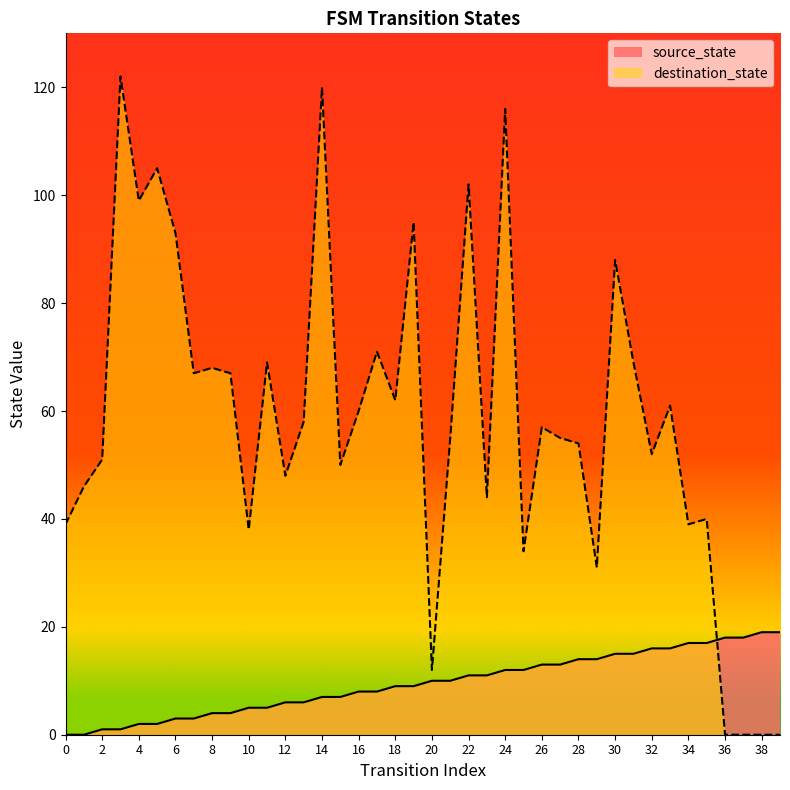

What is the difference between the source_state values at 38 and 7?

16